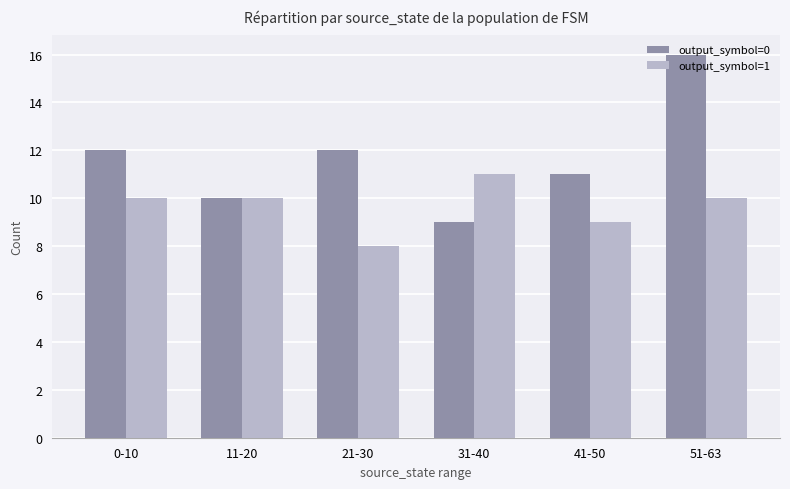

List the series in order of their peak value, lowest first.

output_symbol=1, output_symbol=0